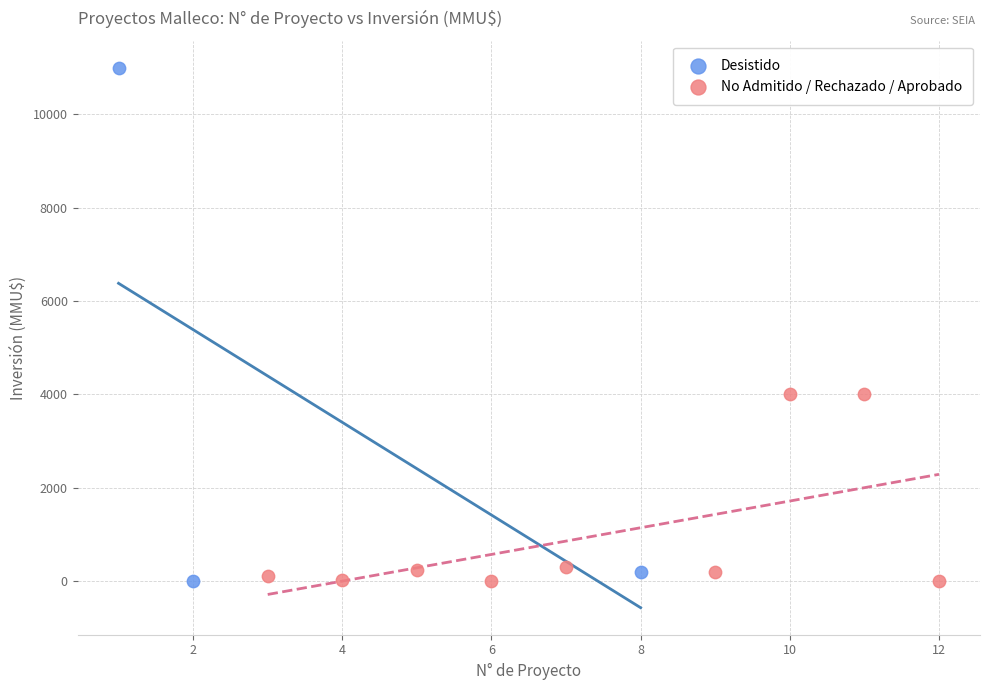

Which series contains the highest Y value?

Desistido